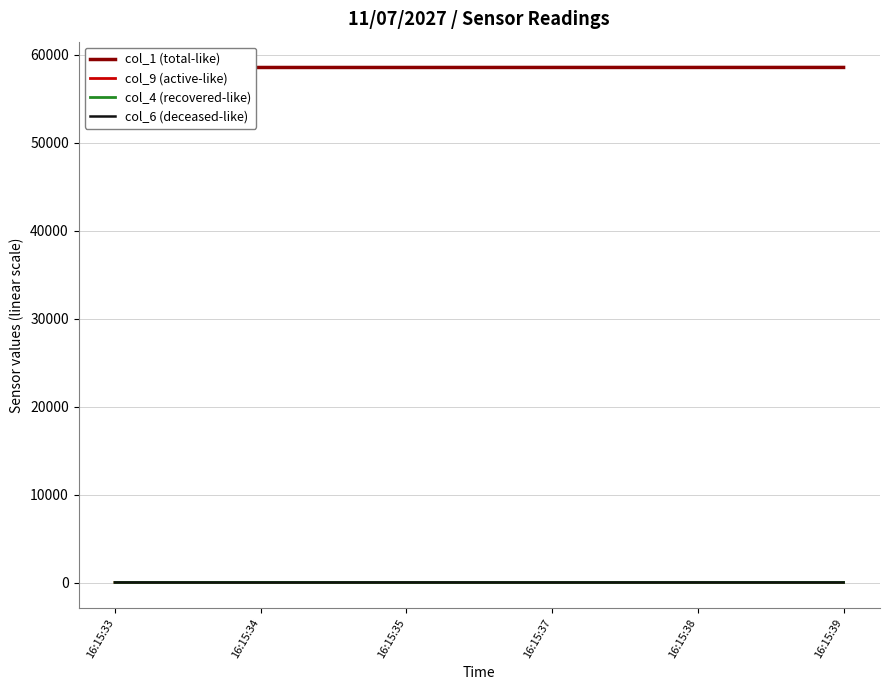

How many times do col_4 (recovered-like) and col_9 (active-like) cross each other?

3